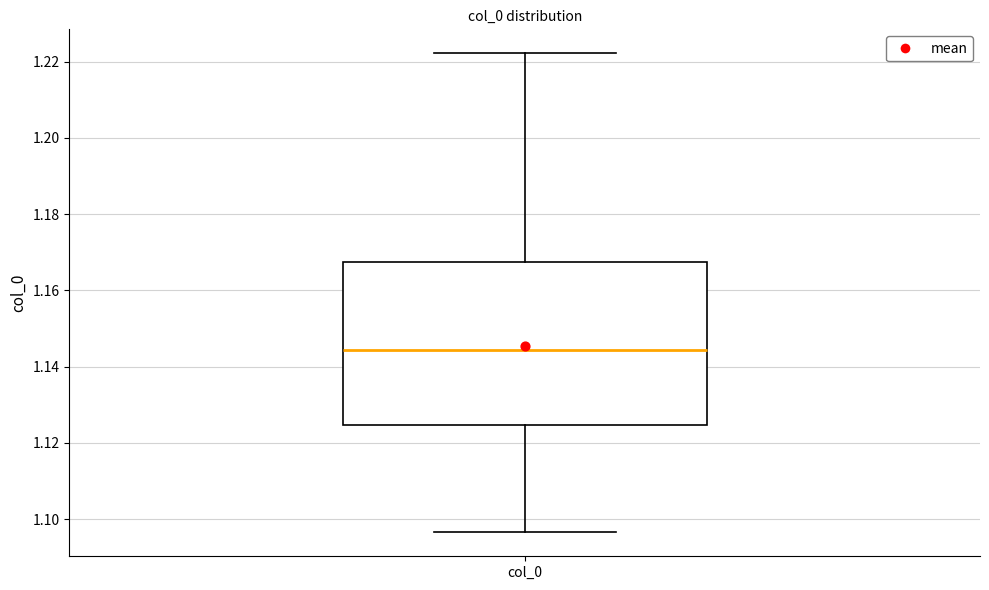

Read this box plot against the y-axis: the position of the median line, the range covered by the box, and the ends of both whiskers. The values are not printed on the chart, so give them approximately, as read against the axis.

median 1.144, box 1.124 to 1.168, whiskers 1.096 to 1.222